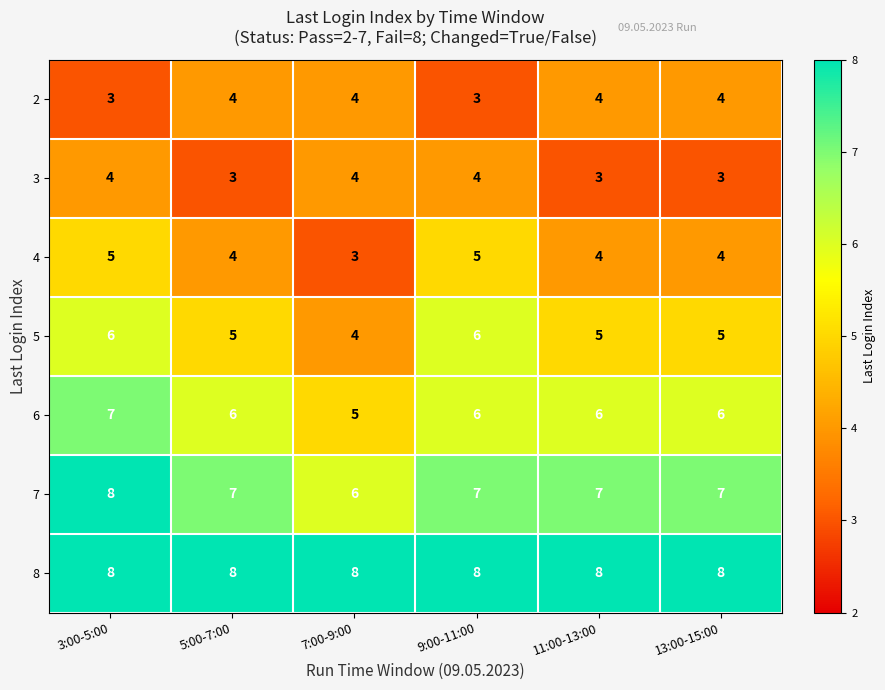

What is the sum of the 3 values at 11:00-13:00 and 5:00-7:00?

6